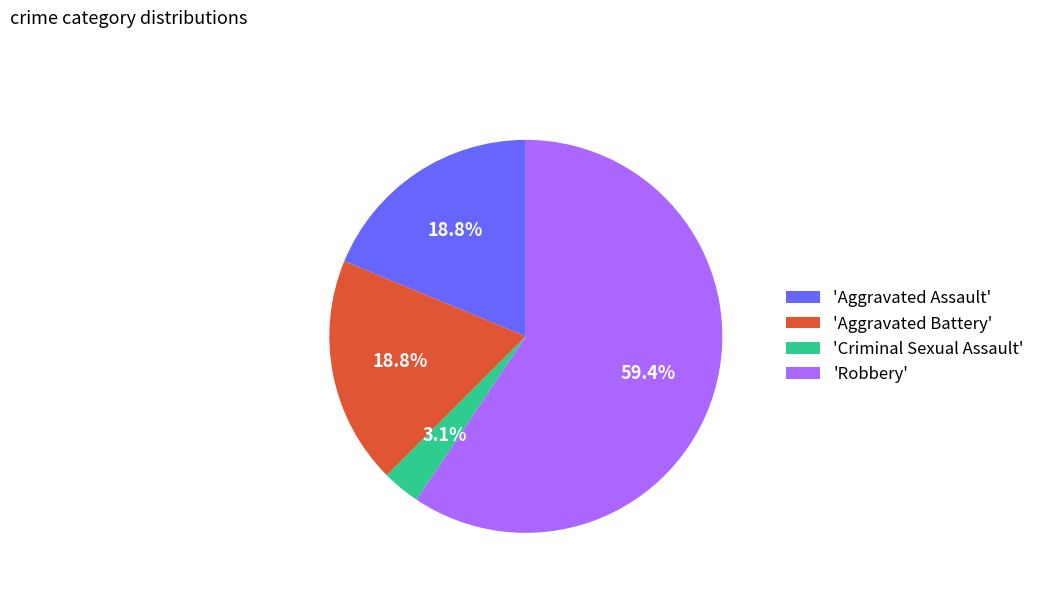

Which slice is the smallest?

'Criminal Sexual Assault'